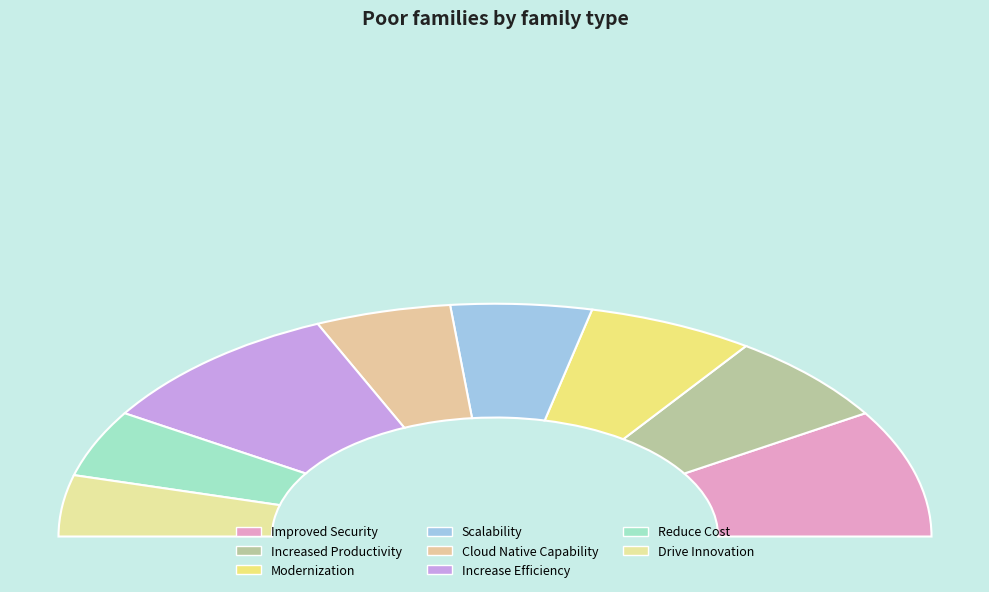

Which category has the smallest portion of the pie?

Drive Innovation